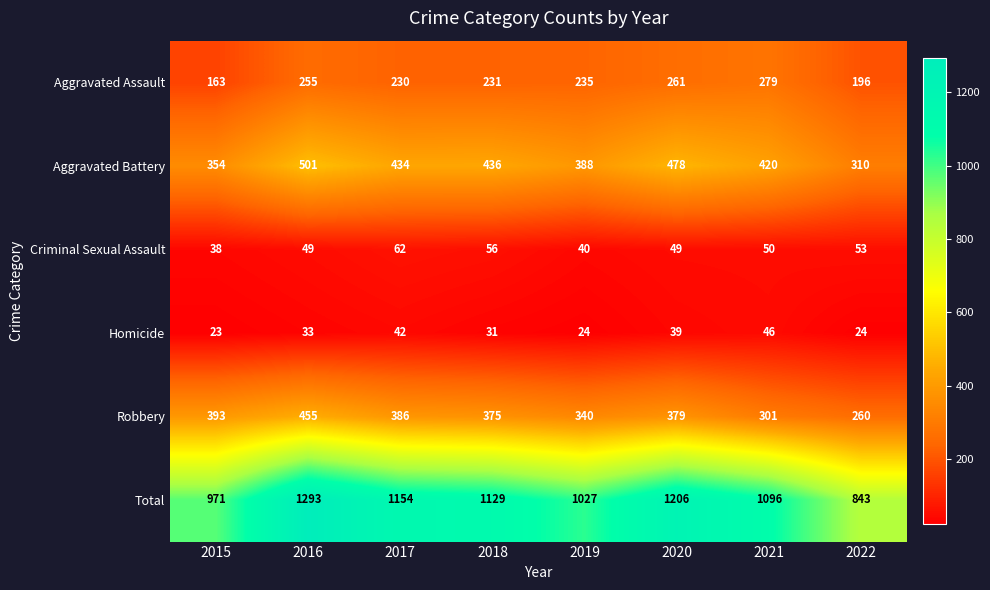

Which series has the largest range (max minus min)?

Total